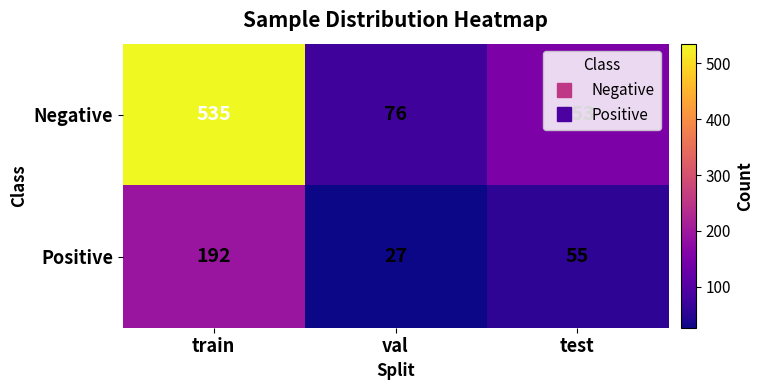

The value of Positive at test is 55. True or false?

True